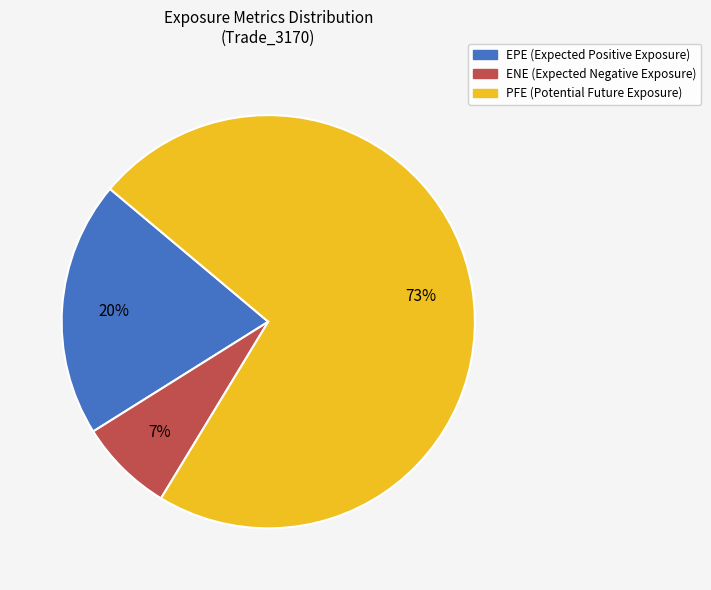

How many segments does this pie chart have?

3